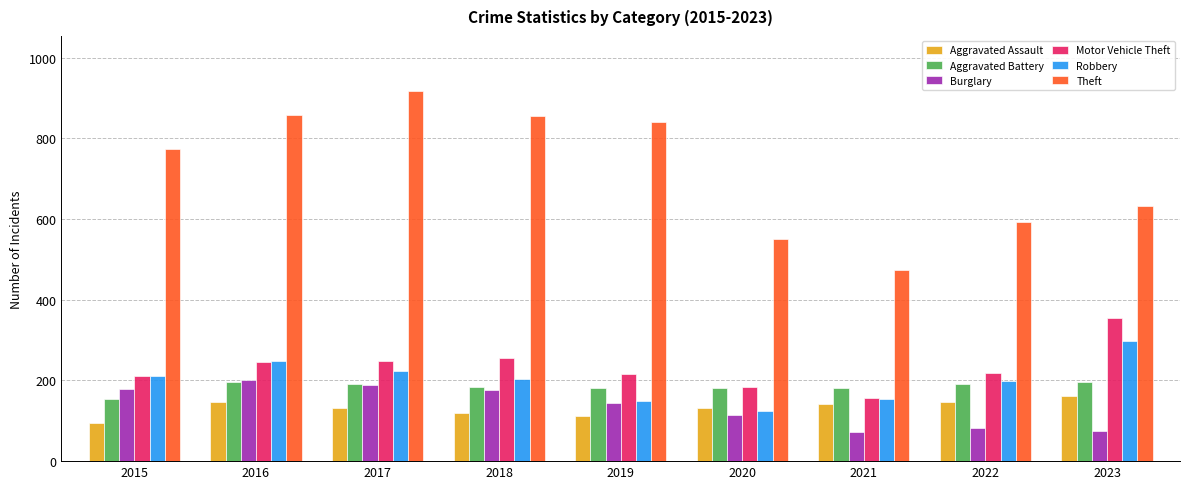

How many series are shown in this chart?

6